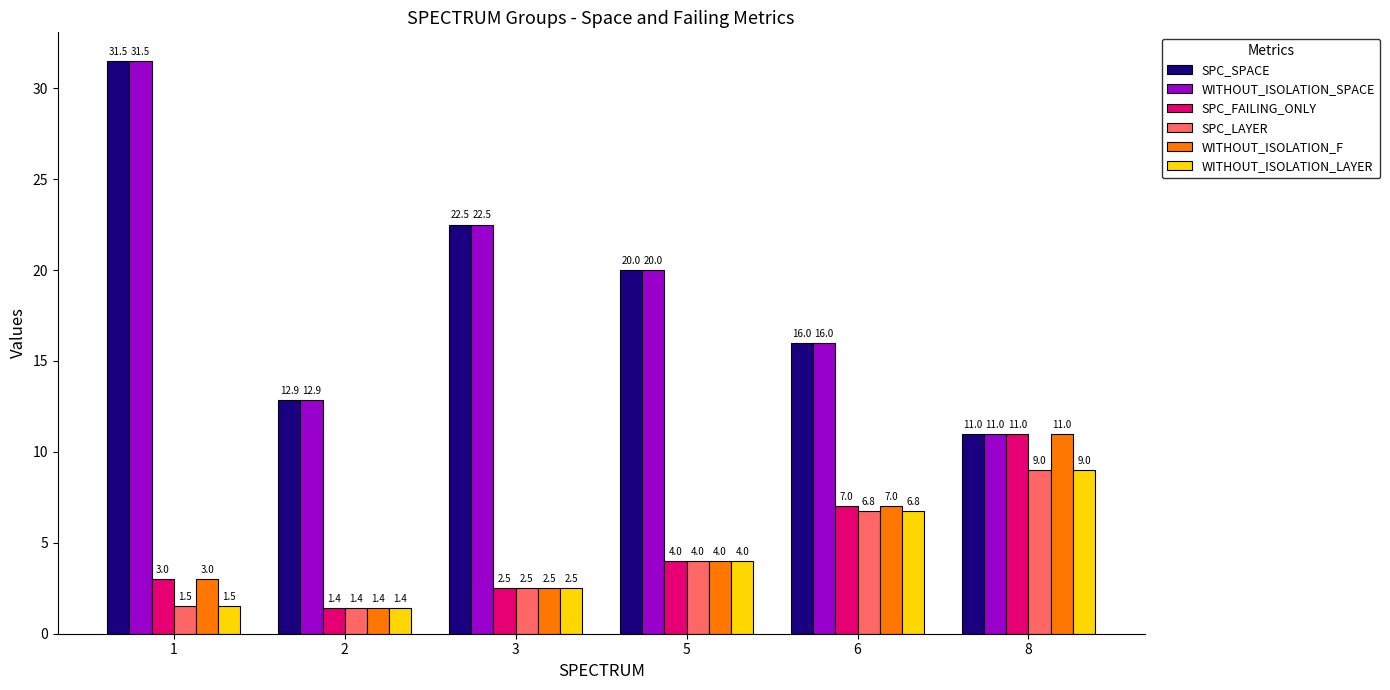

What is the spread (max minus min) of values at 8?

2.0